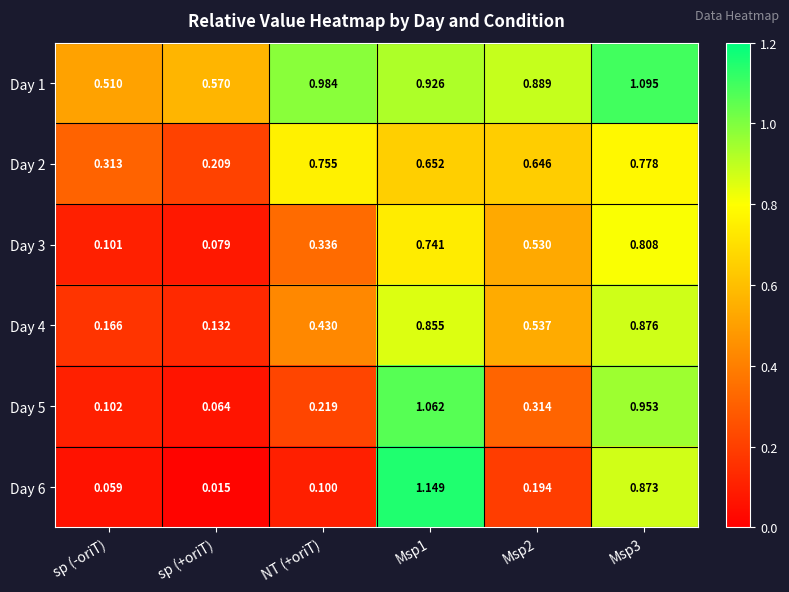

At Msp3, list the series in order from smallest to largest.

Day 2, Day 3, Day 6, Day 4, Day 5, Day 1